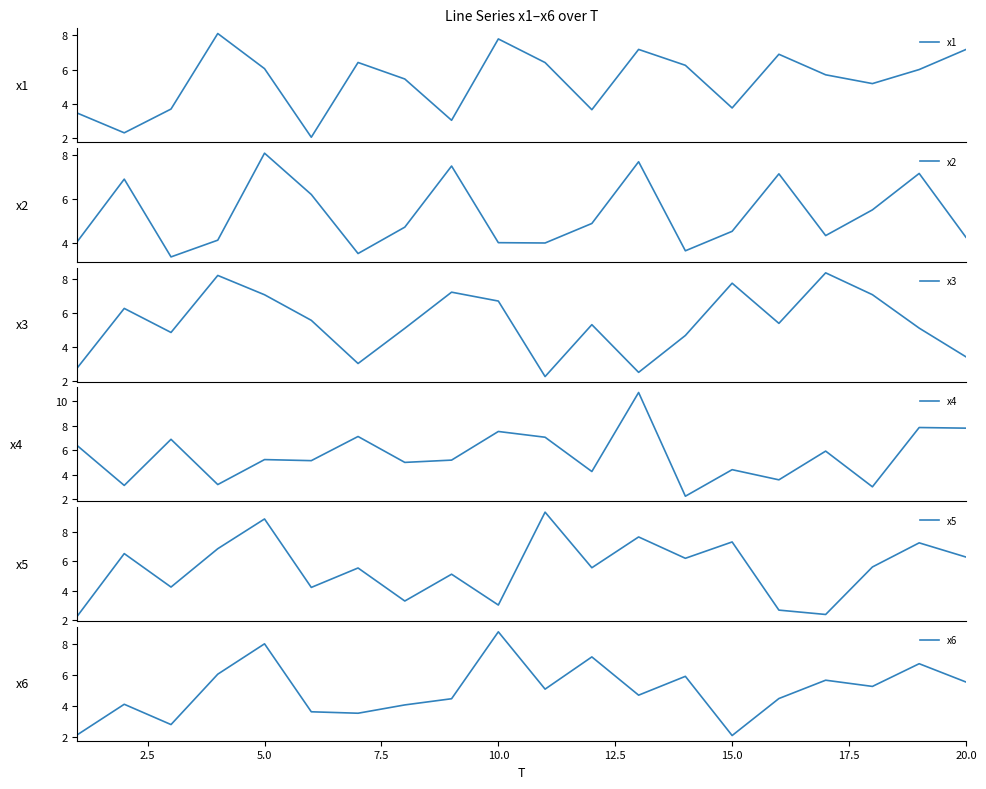

What is the minimum value for x1?

2.1